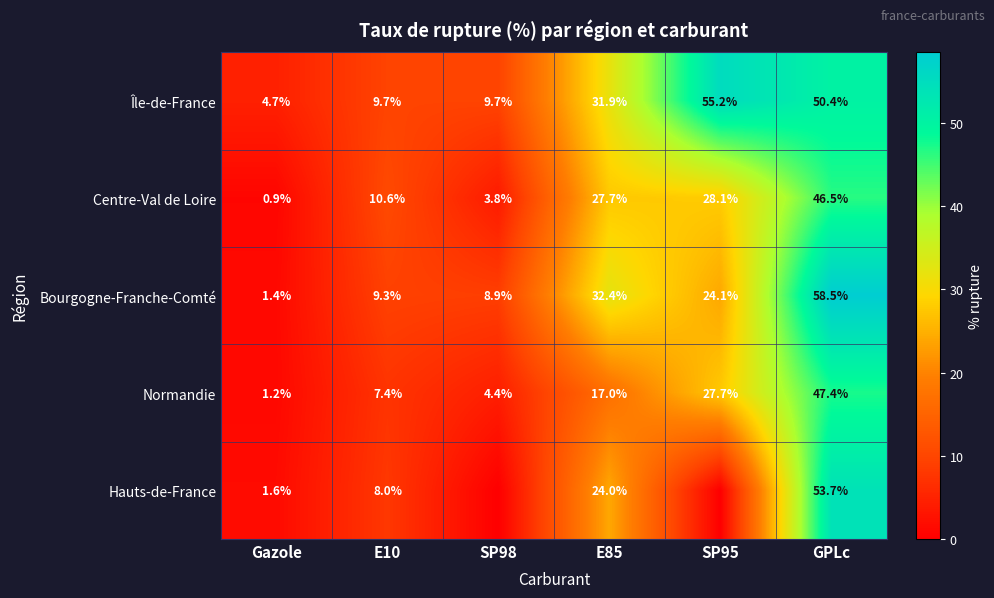

Where does the Bourgogne-Franche-Comté series first go above 24?

E85